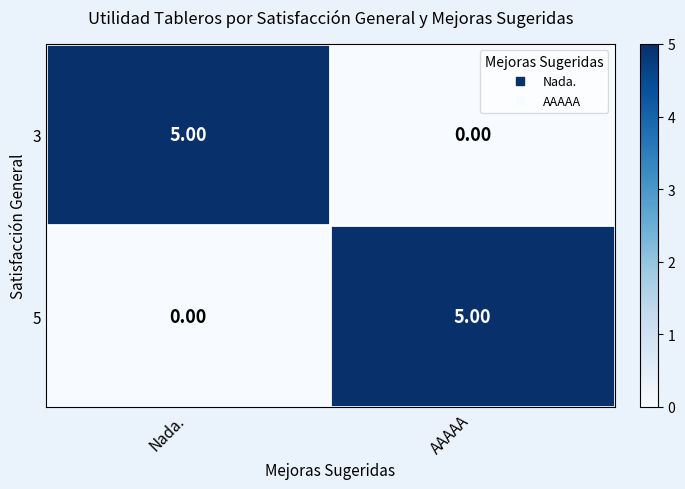

What is the difference between the maximum and minimum values in the 5 series?

5